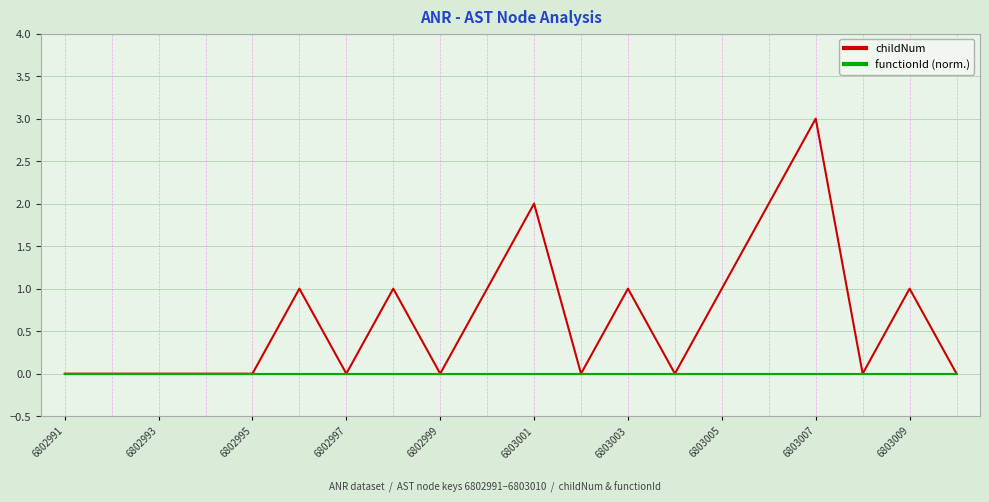

Which series has the largest range (max minus min)?

childNum